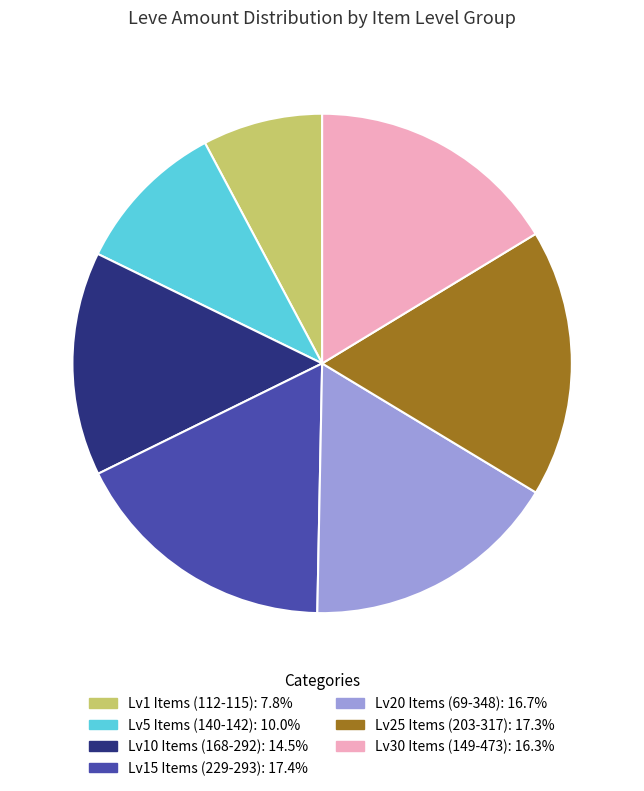

Does any single category account for the majority?

No